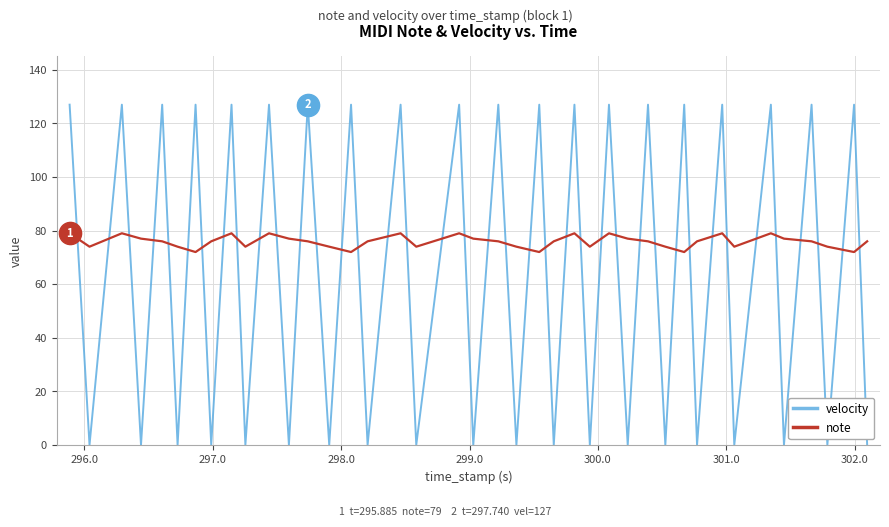

Which series has the widest spread of values?

velocity